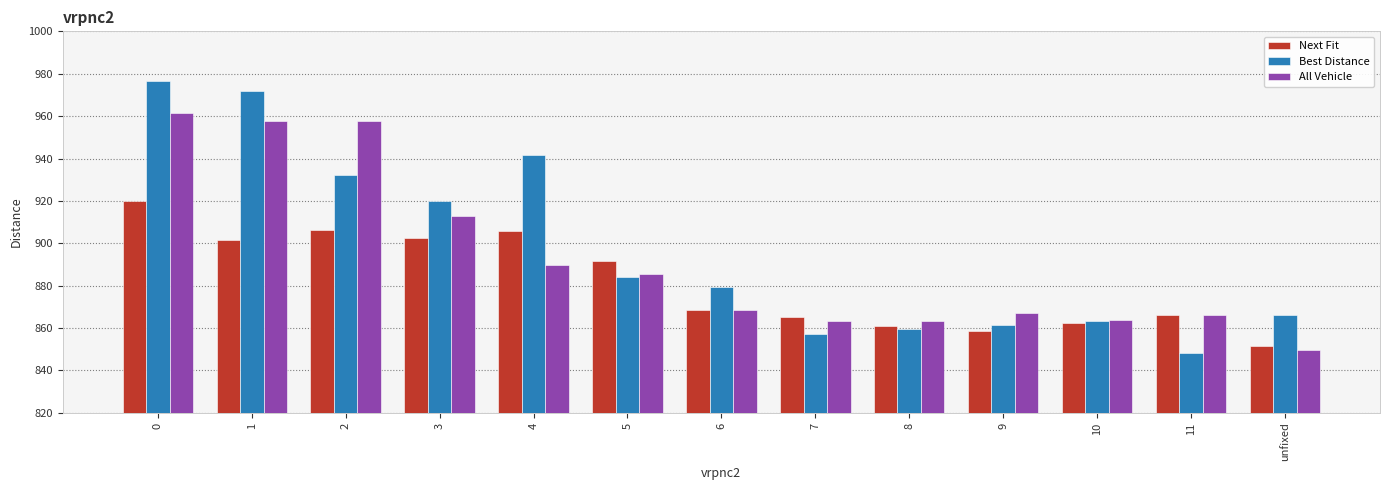

What is the sum of the Best Distance values at unfixed and 8?

1725.5